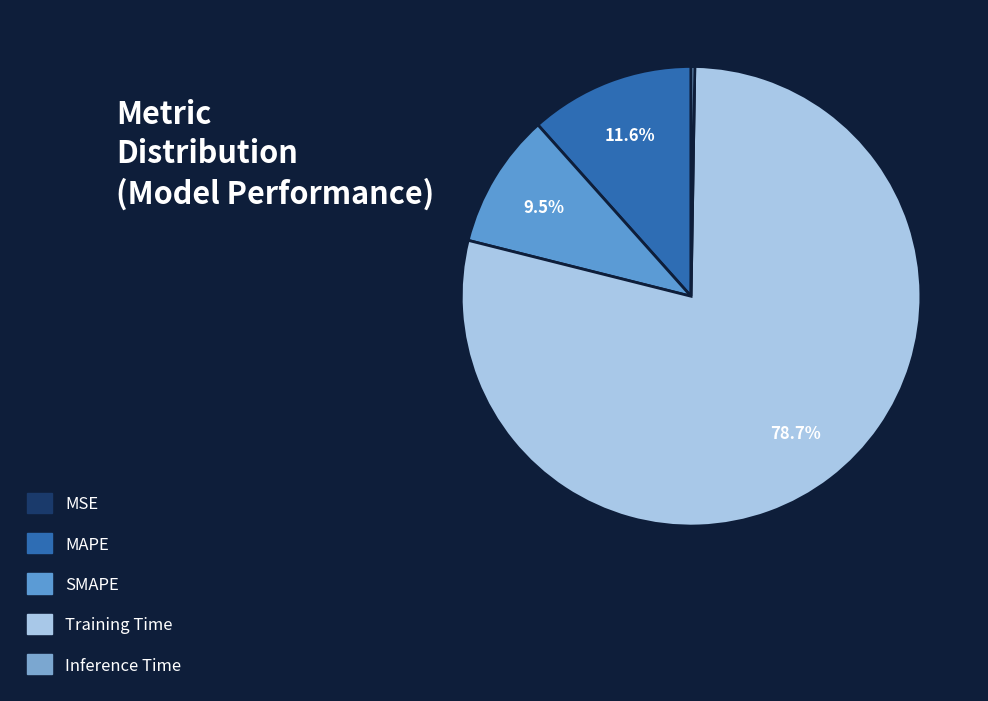

Combined, what portion of the pie is Inference Time and Training Time?

78.9%